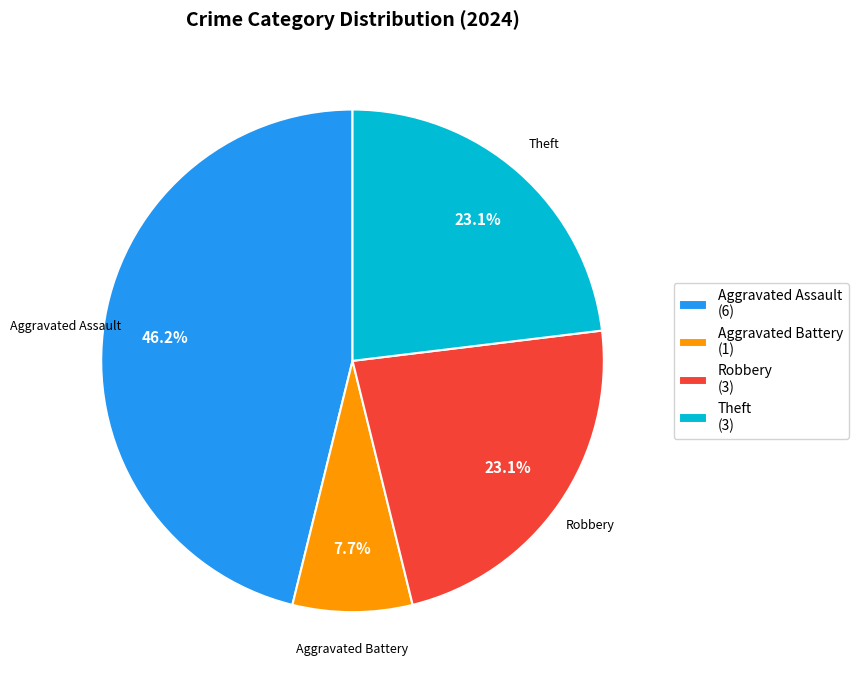

How much of the chart is everything except Aggravated Assault (6)?

53.8%